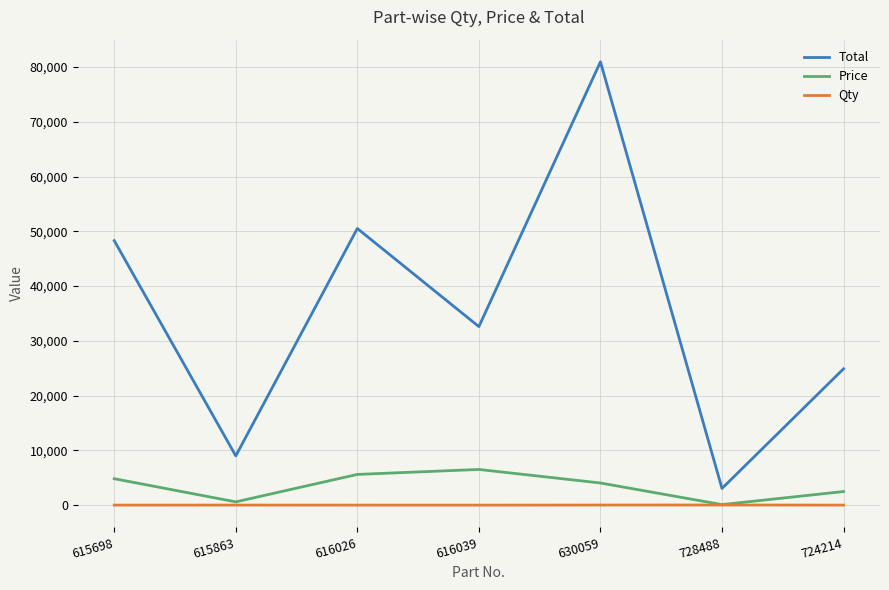

At 630059, list the series in order from largest to smallest.

Total, Price, Qty